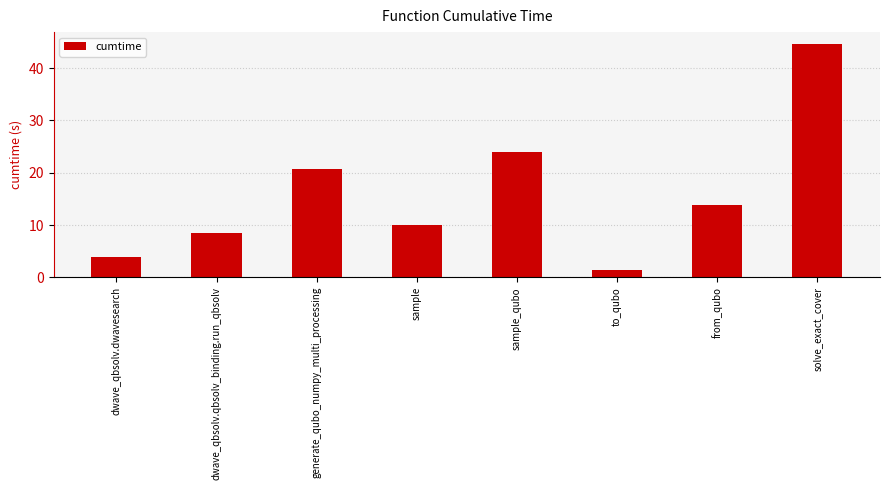

Rank the categories by value from lowest to highest.

to_qubo, dwave_qbsolv.dwavesearch, dwave_qbsolv.qbsolv_binding.run_qbsolv, sample, from_qubo, generate_qubo_numpy_multi_processing, sample_qubo, solve_exact_cover